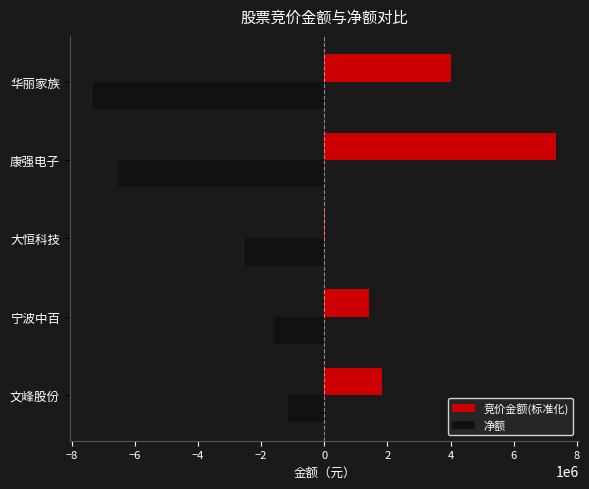

What are all the series names shown in the legend?

竞价金额(标准化), 净额